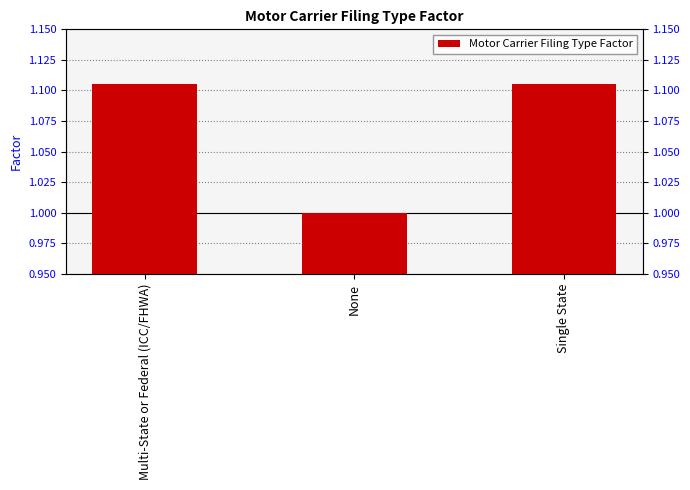

The value at Multi-State or Federal (ICC/FHWA) is 0.3. True or false?

False